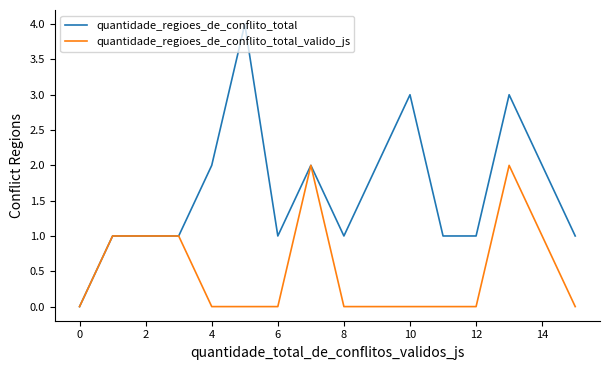

Which series has the largest range (max minus min)?

quantidade_regioes_de_conflito_total